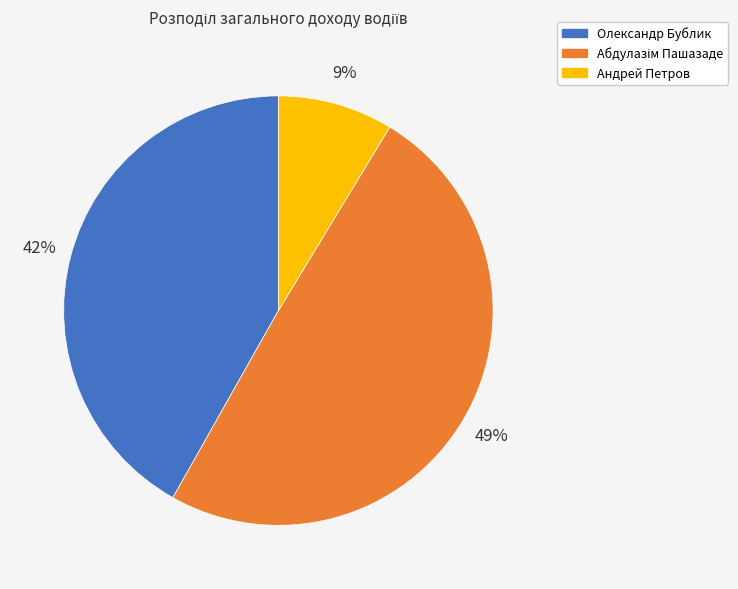

Is it true that Олександр Бублик is 47% of the pie?

False